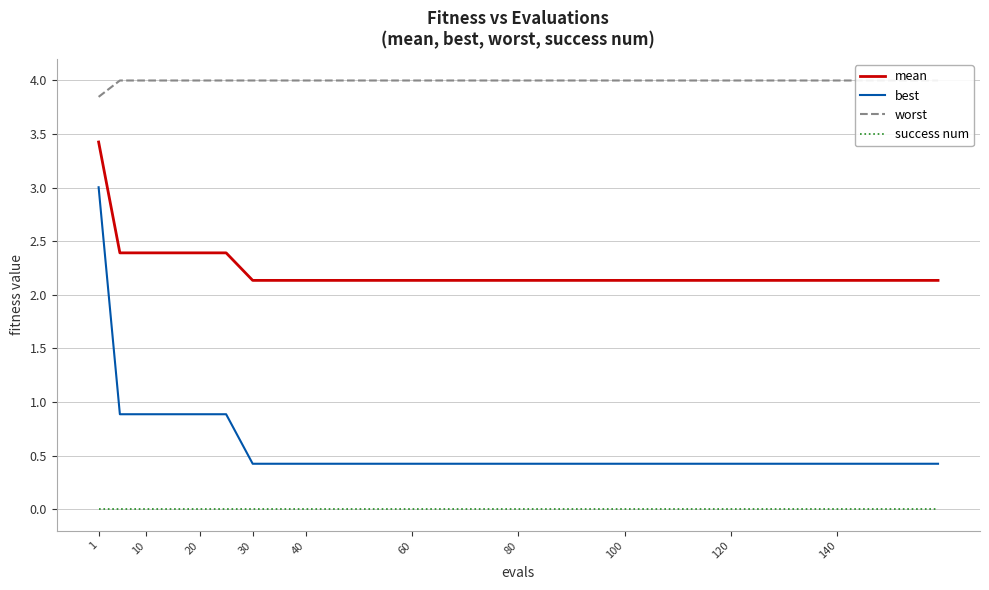

List the series in order of their overall mean, highest first.

worst, mean, best, success num